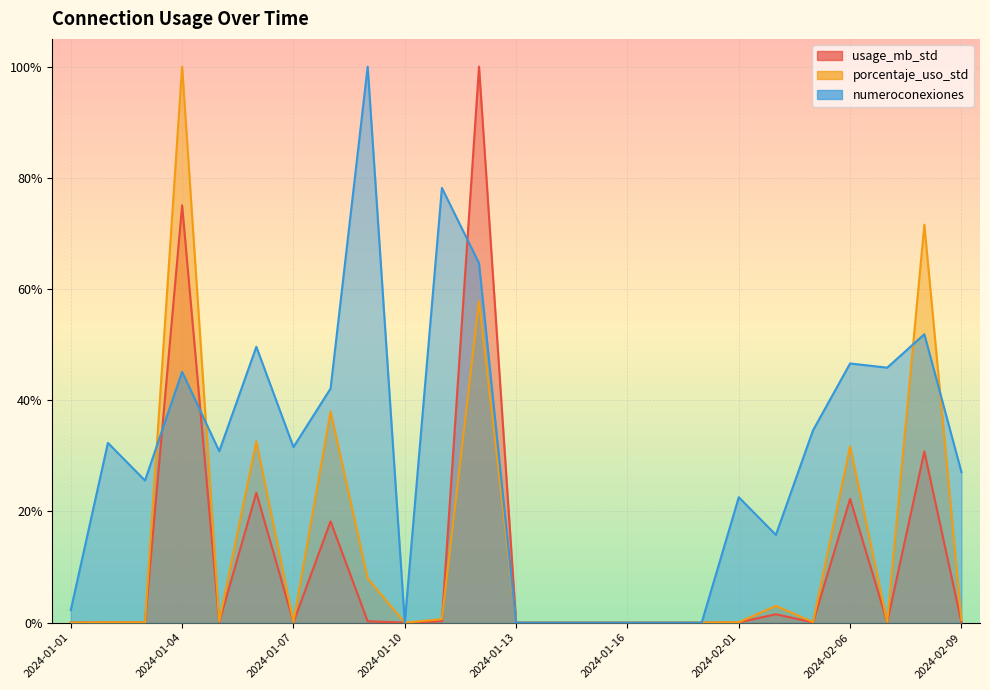

Which series has the largest range (max minus min)?

usage_mb_std